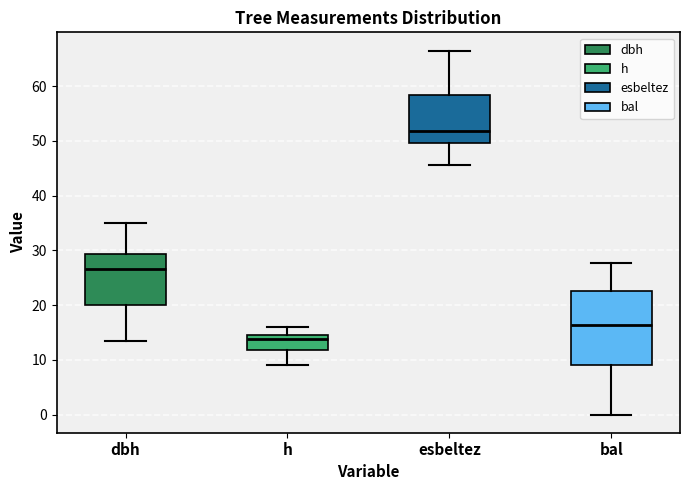

Which box's median line is the lowest?

h